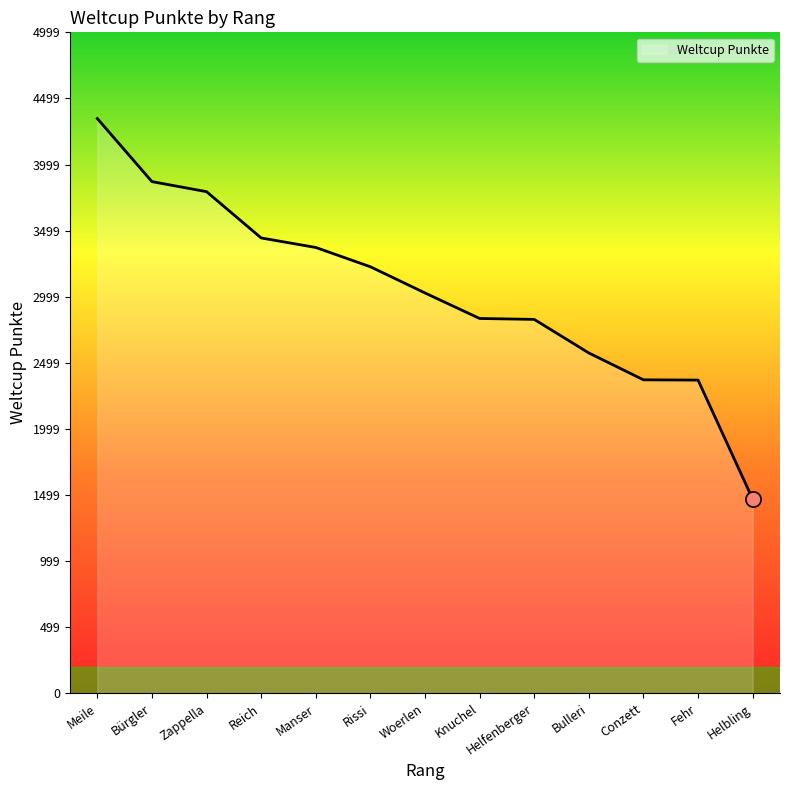

Approximately how many times larger is the value at Helfenberger compared to Manser?

0.8